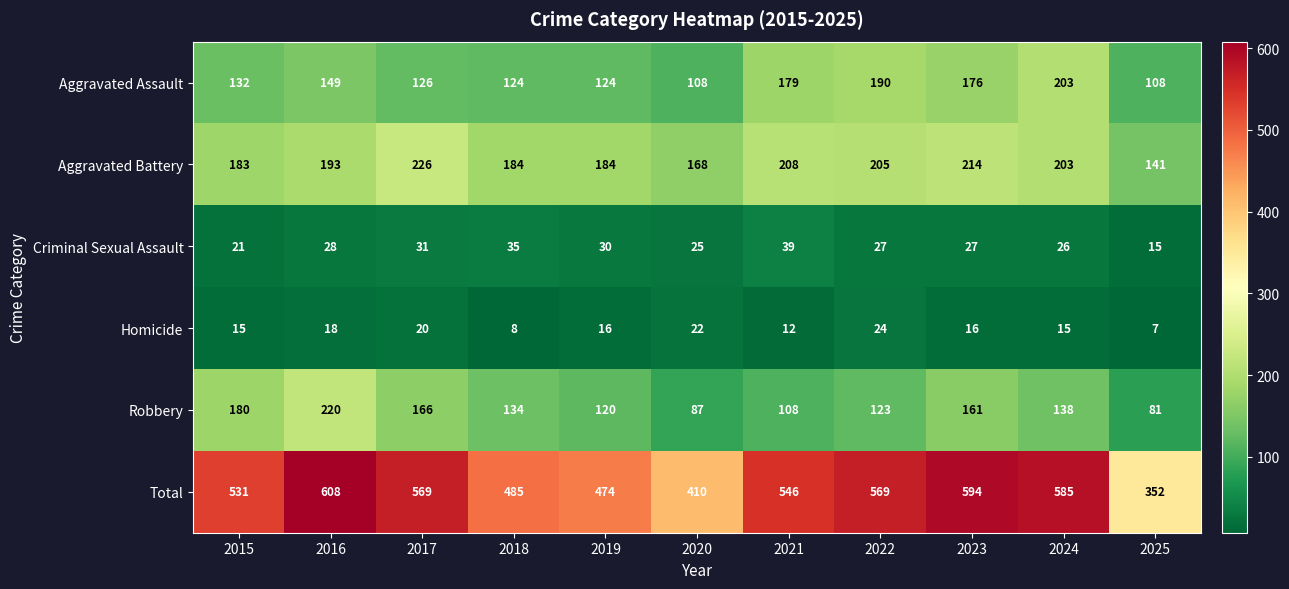

What is the average value of the Criminal Sexual Assault series?

28